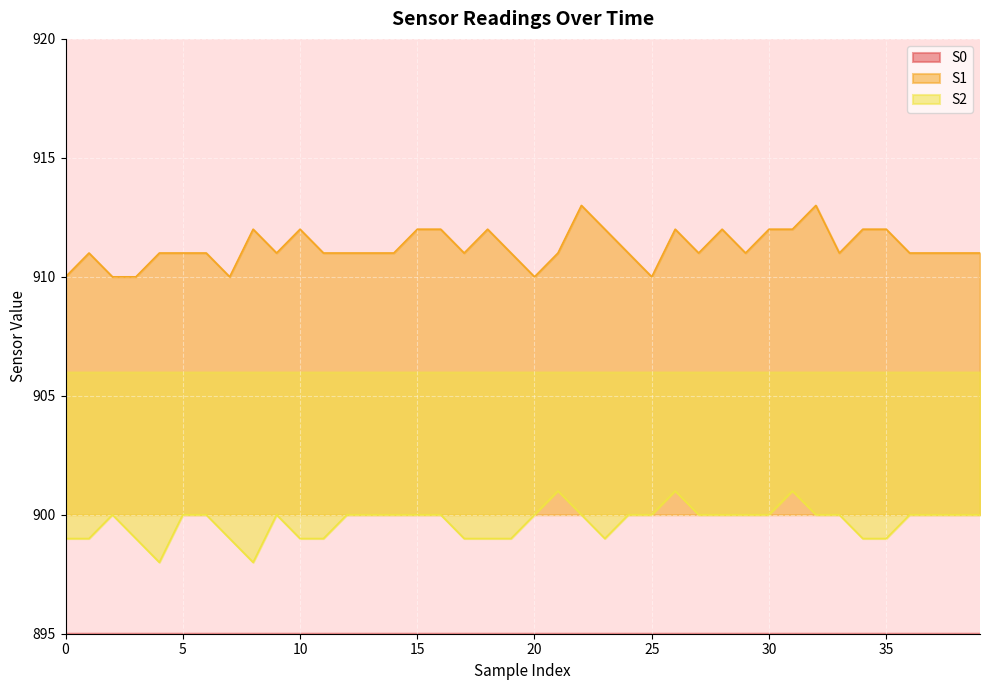

The S1 series shows 911 at 13. True or false?

True